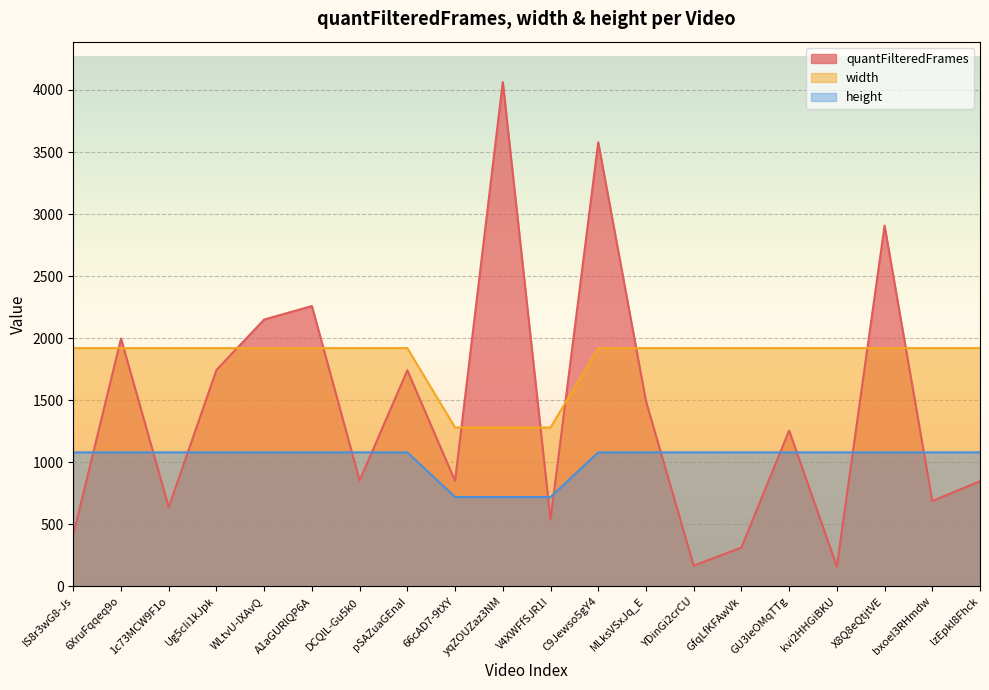

How many times do width and quantFilteredFrames cross each other?

10